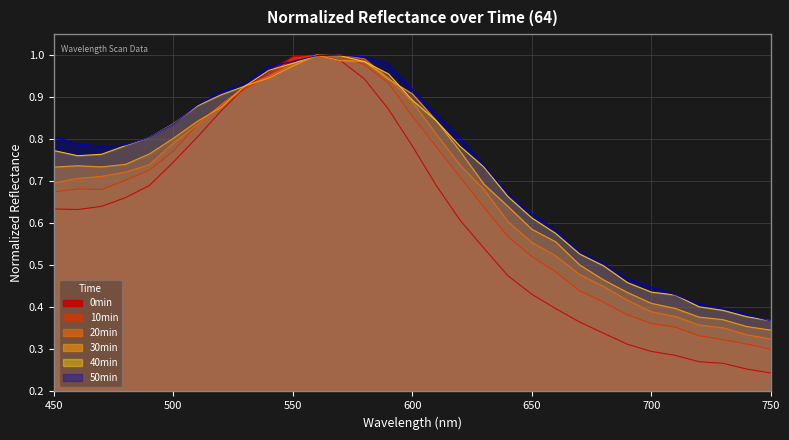

Between 510 and 700, which is larger?

510